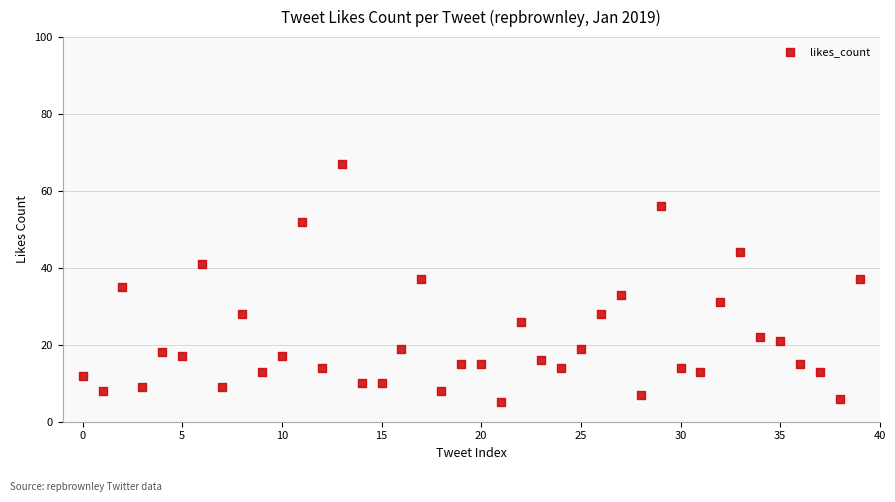

What is the range of Y values (max minus min)?

62